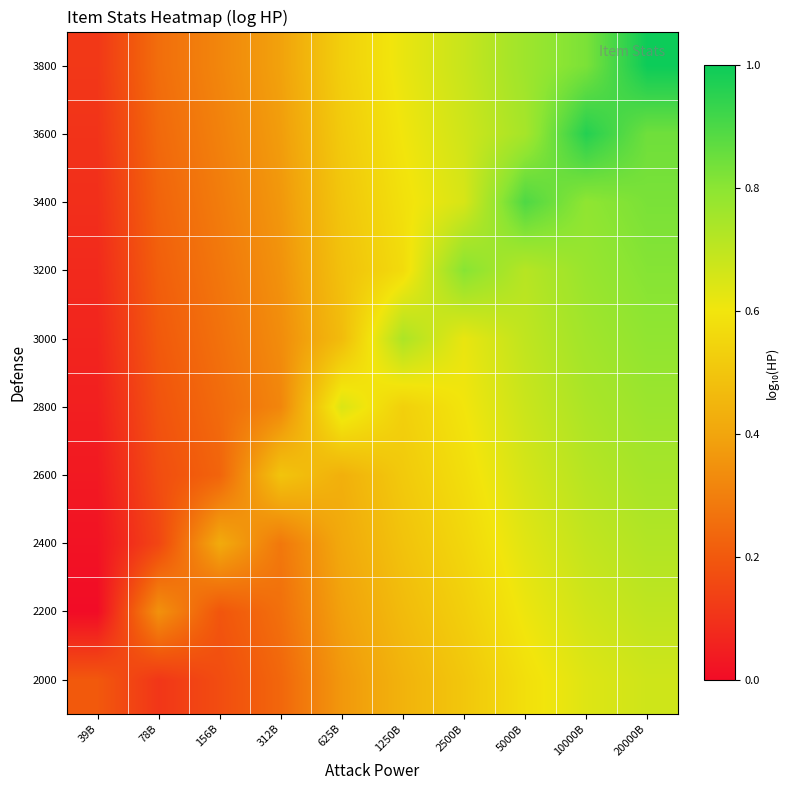

What is the difference between the highest and lowest values at 5000B?

0.3